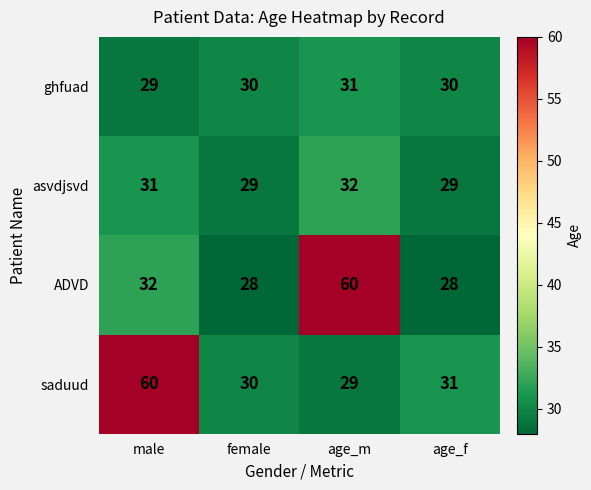

Reading left to right, transcribe all the data shown in this chart.

ghfuad: male=29	female=30	age_m=31	age_f=30
asvdjsvd: male=31	female=29	age_m=32	age_f=29
ADVD: male=32	female=28	age_m=60	age_f=28
saduud: male=60	female=30	age_m=29	age_f=31